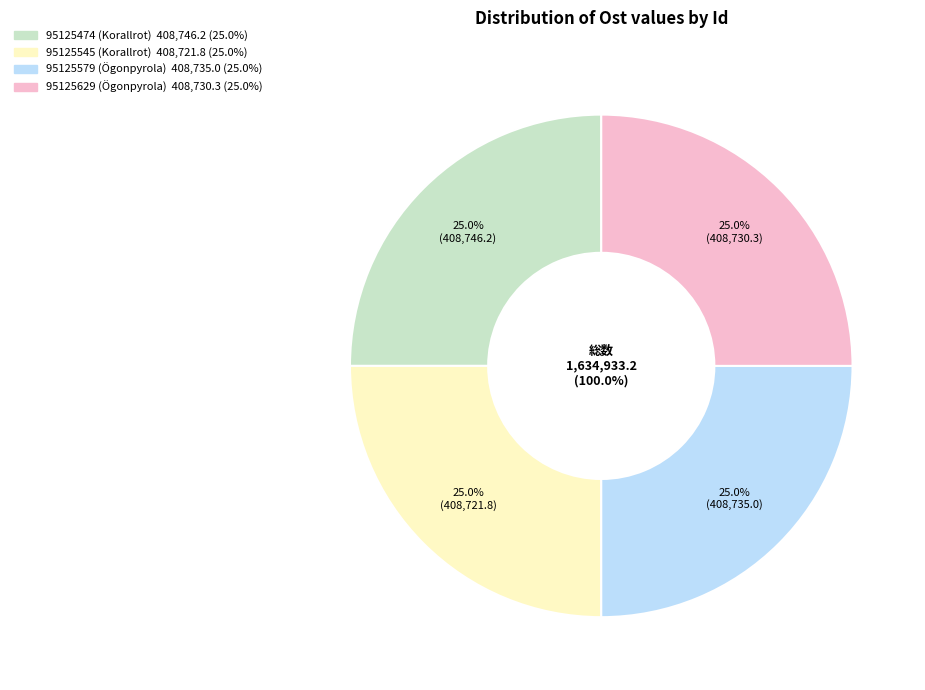

How many segments does this pie chart have?

4